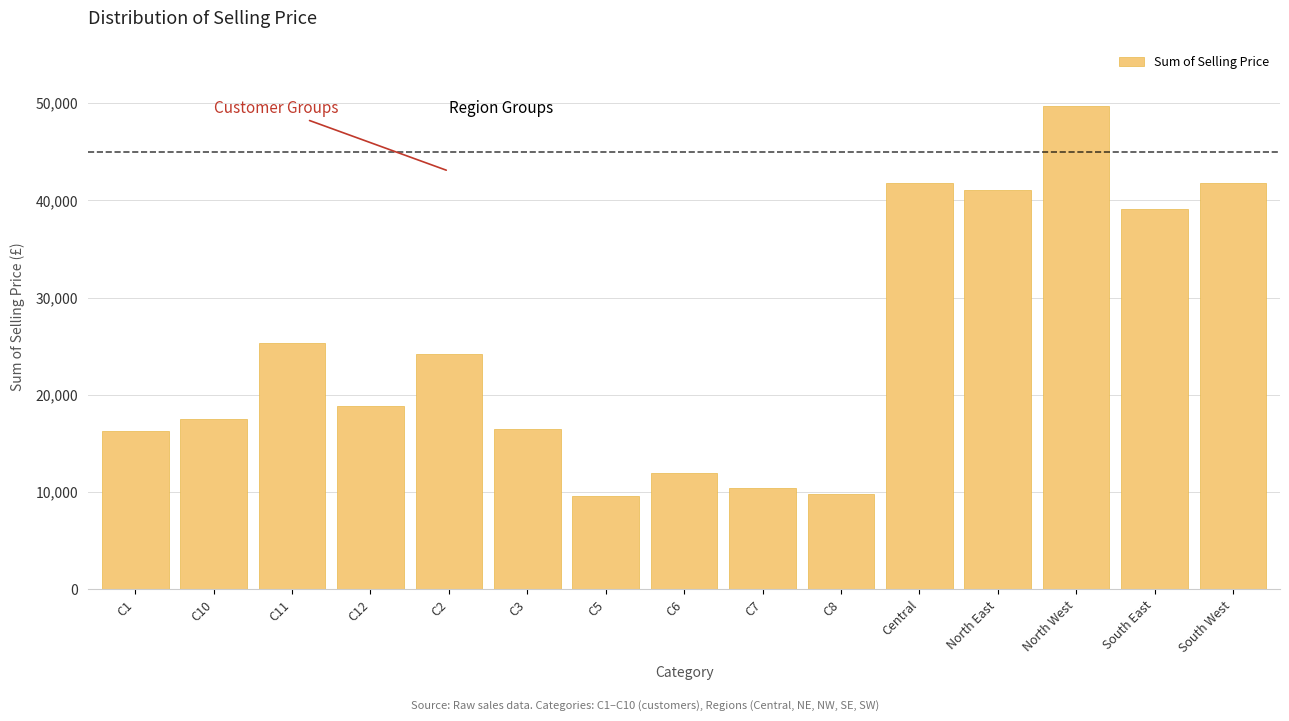

What is the difference between the values at C12 and C7?

8496.9